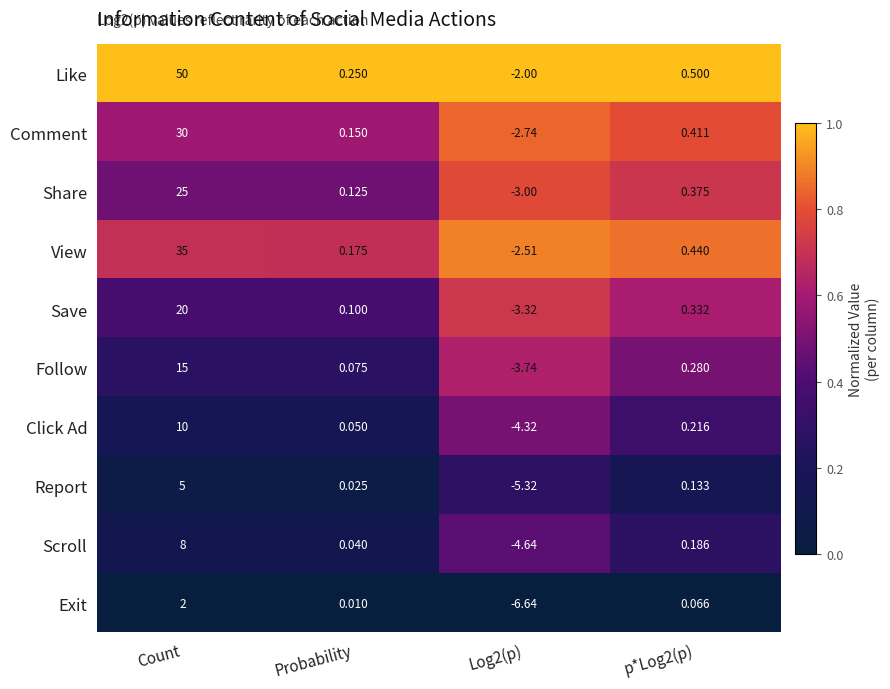

Which series has the largest range (max minus min)?

Like